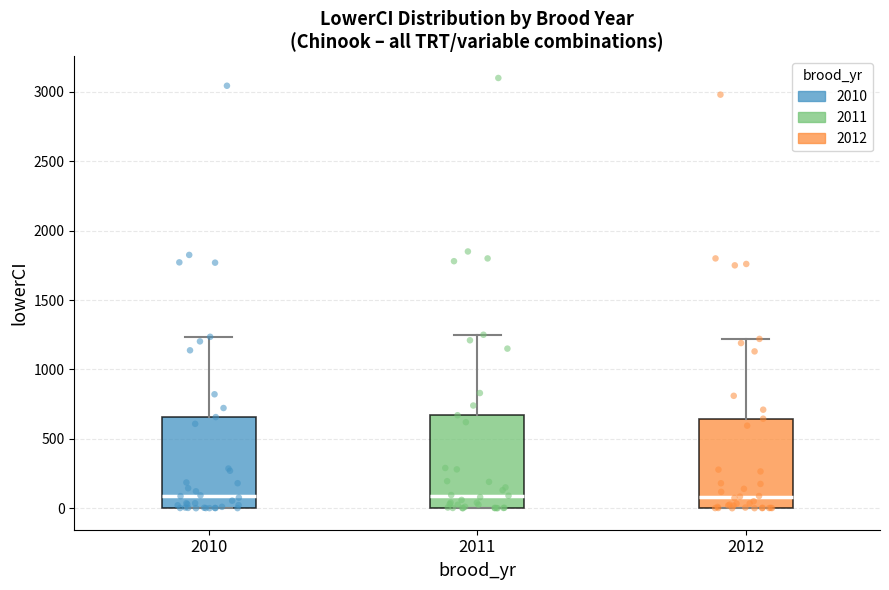

Reading left to right, transcribe this box plot: for each box, give where its median line is, the range the box spans, and where its two whiskers end, as read against the y-axis. The values are not printed on the chart, so give them approximately, as read against the axis.

2010: median 100, box 0 to 650, whiskers 0 to 1250
2011: median 100, box 0 to 650, whiskers 0 to 1250
2012: median 100, box 0 to 650, whiskers 0 to 1200